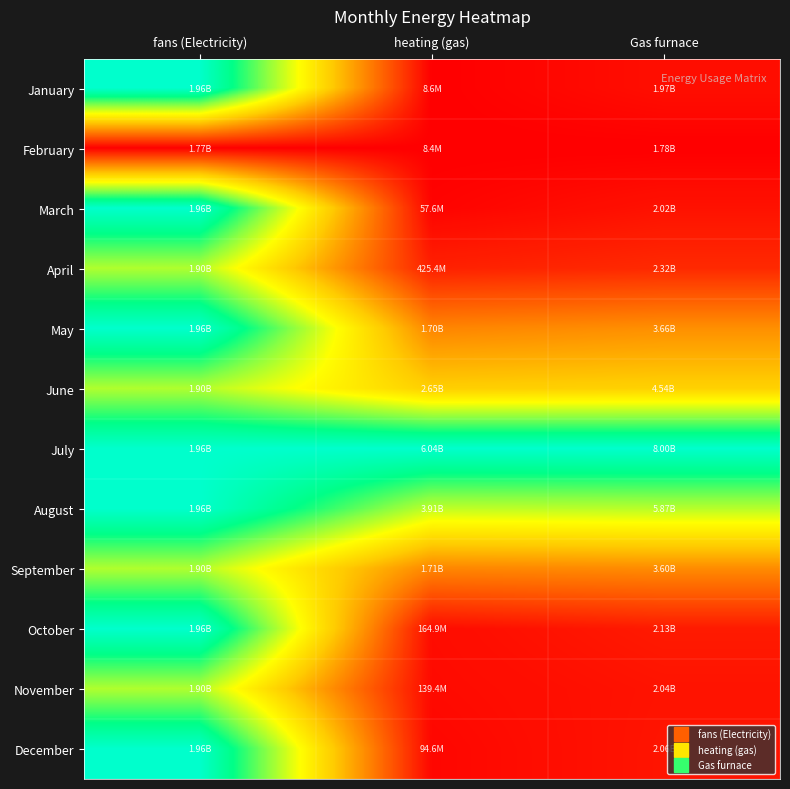

What is the spread (max minus min) of values at Gas furnace?

1.0